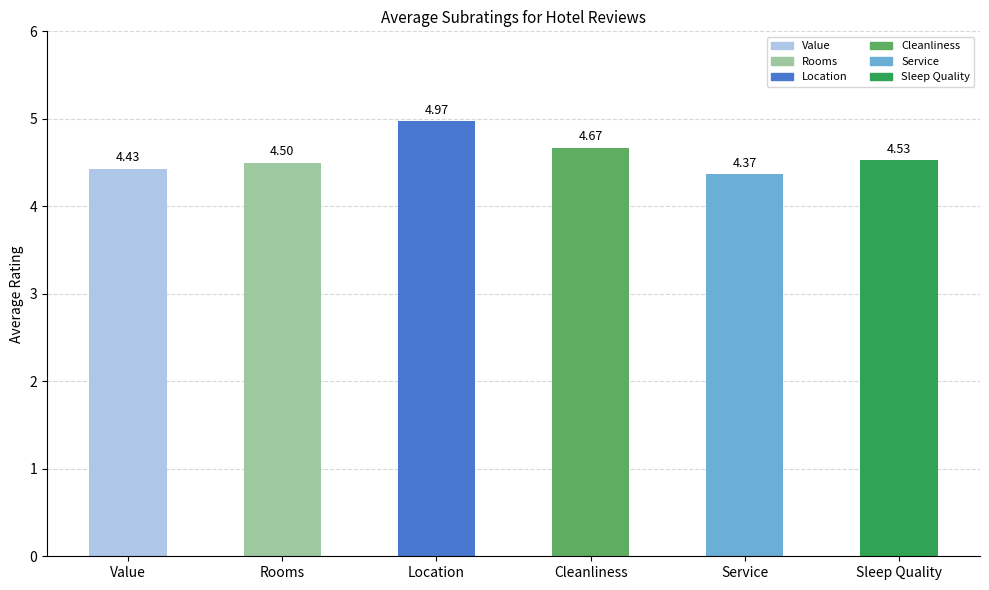

What is the label of the 1st bar from the right?

Sleep Quality